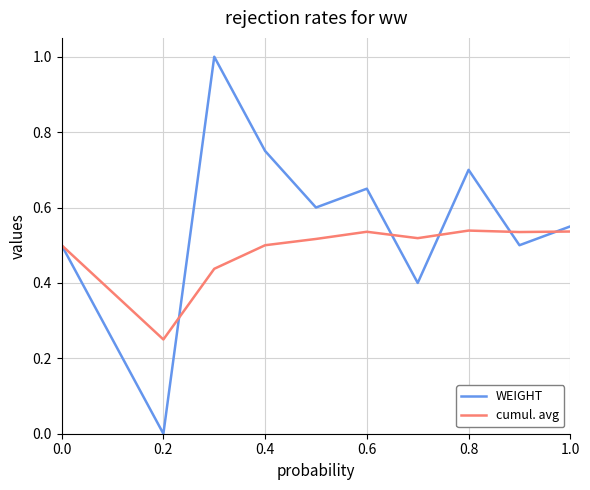

Which series has the widest spread of values?

WEIGHT